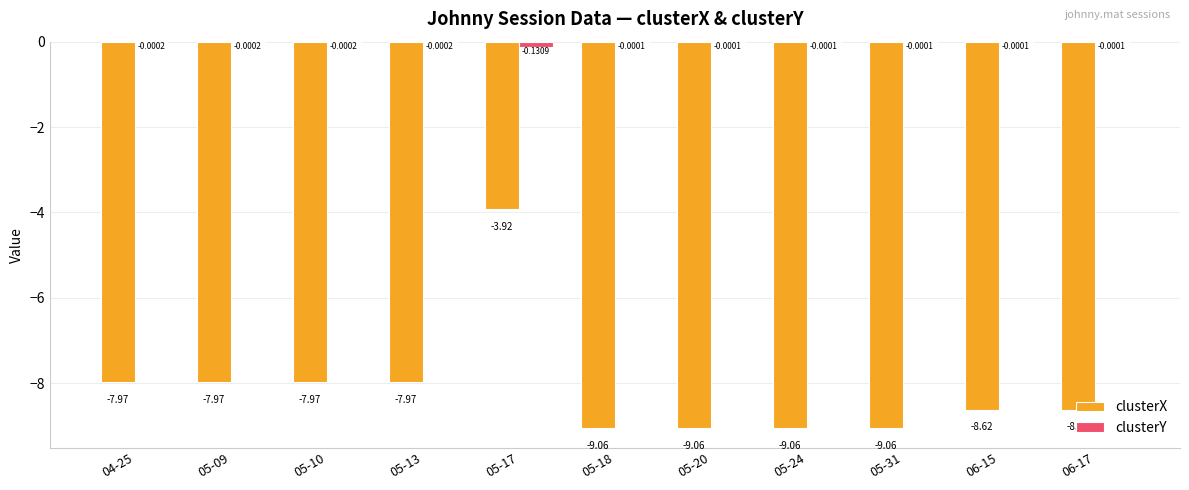

What is the sum of the clusterX values at 05-17 and 05-10?

-11.9